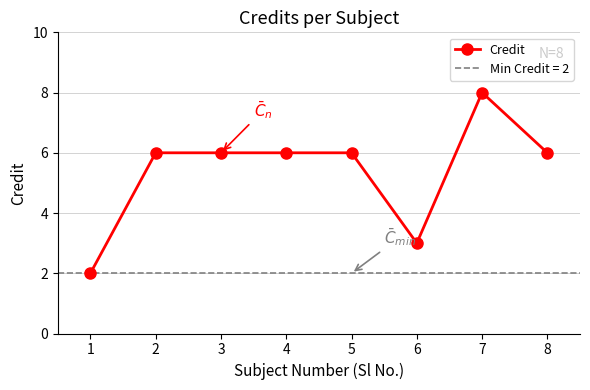

At which category does the data reach its first local valley?

6